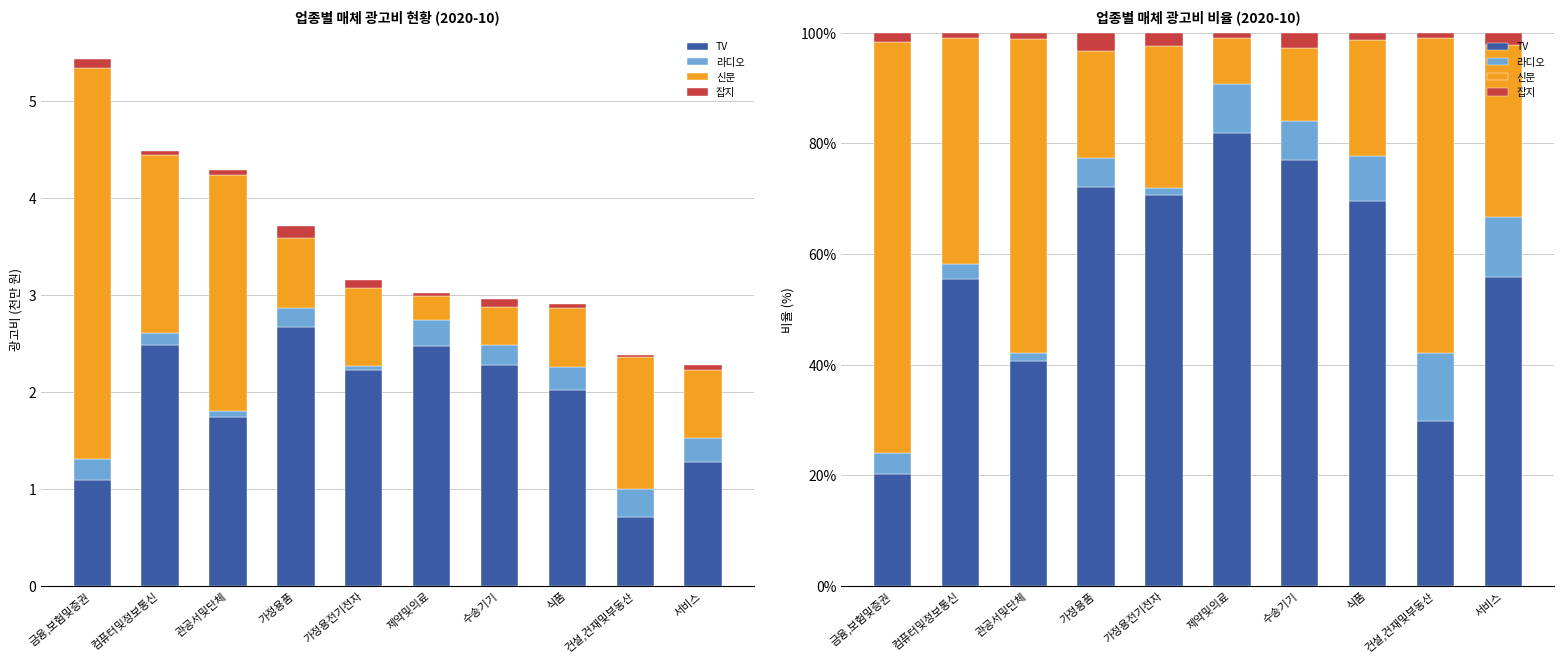

Which category has the highest value across all series?

제약및의료